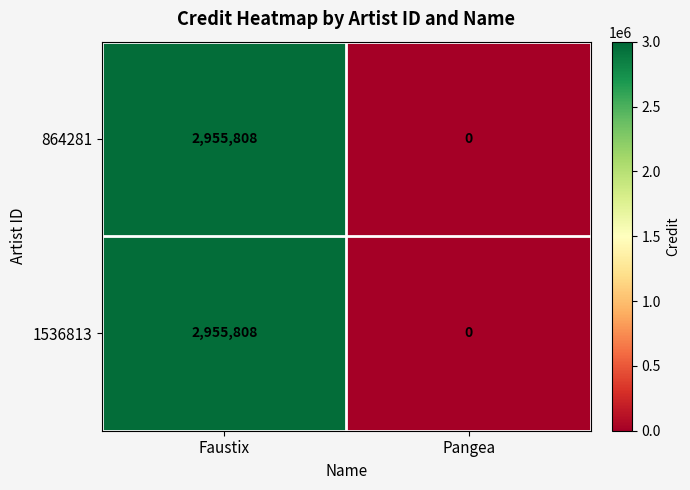

Is the value of 1536813 at Faustix greater than the value of 864281 at Pangea?

Yes